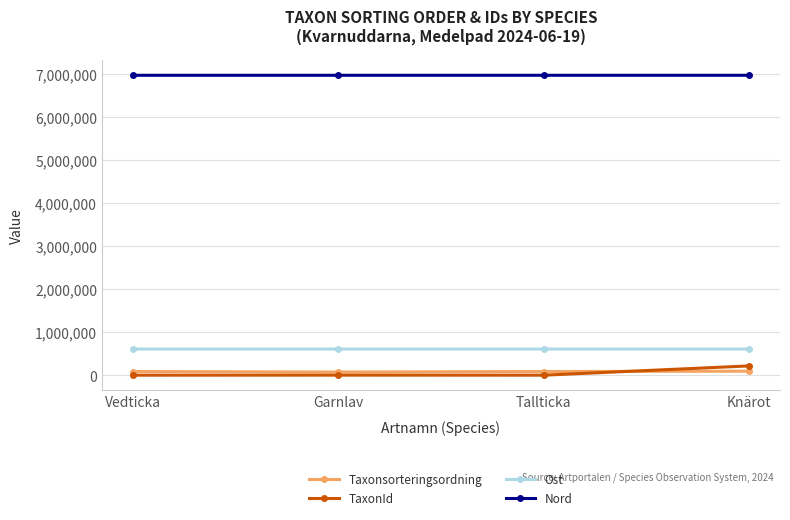

Is the value of Ost at Vedticka greater than the value of TaxonId at Garnlav?

Yes